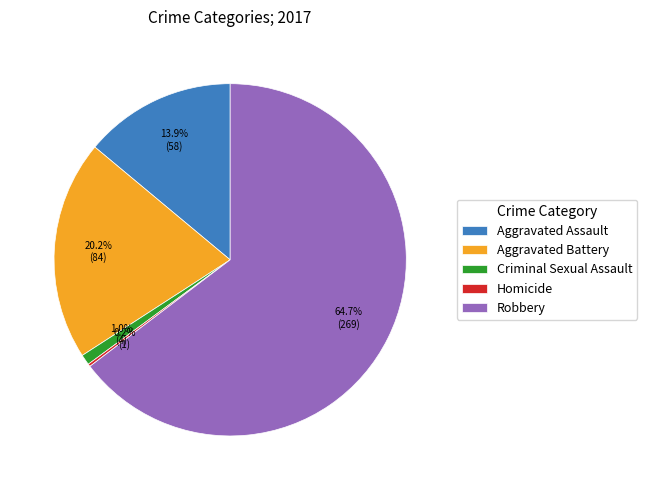

Which category has the biggest portion of the pie?

Robbery